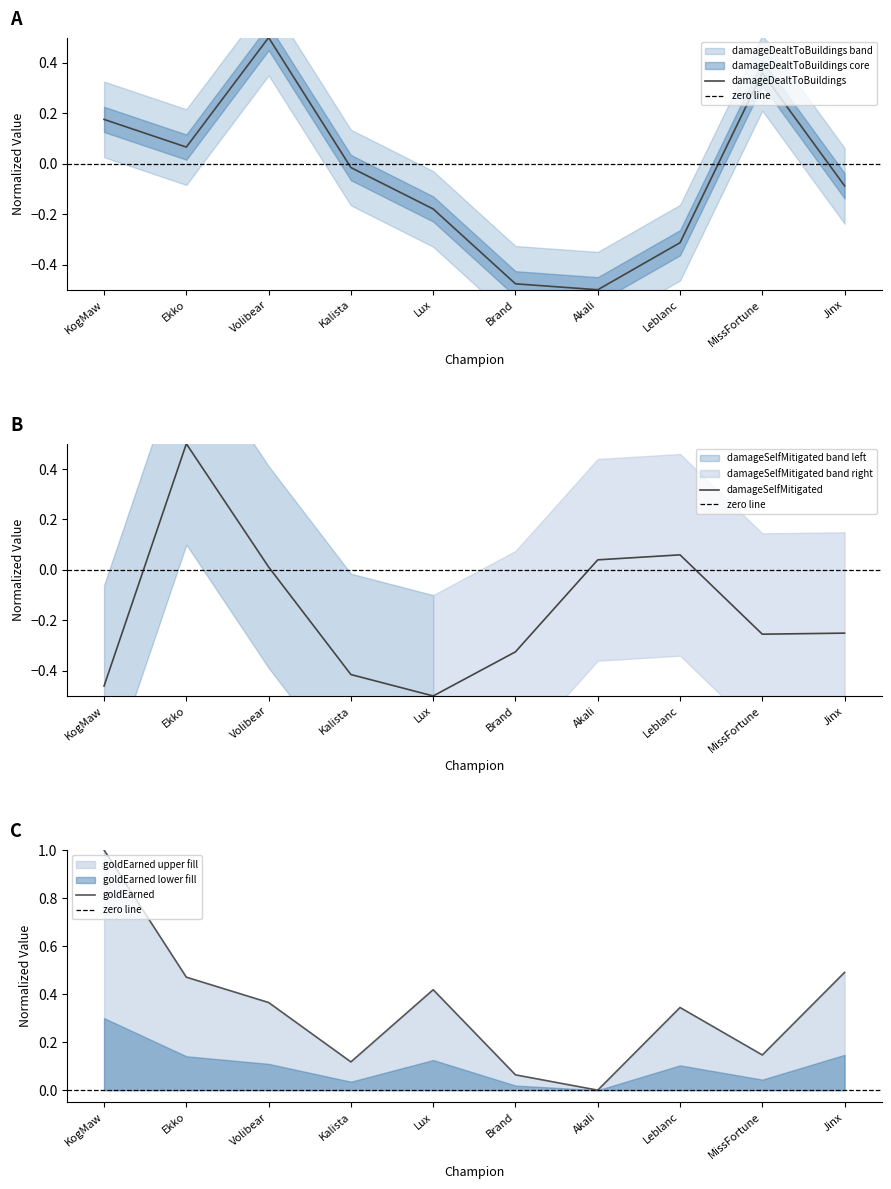

How many data points in damageDealtToBuildings are less than 0?

6